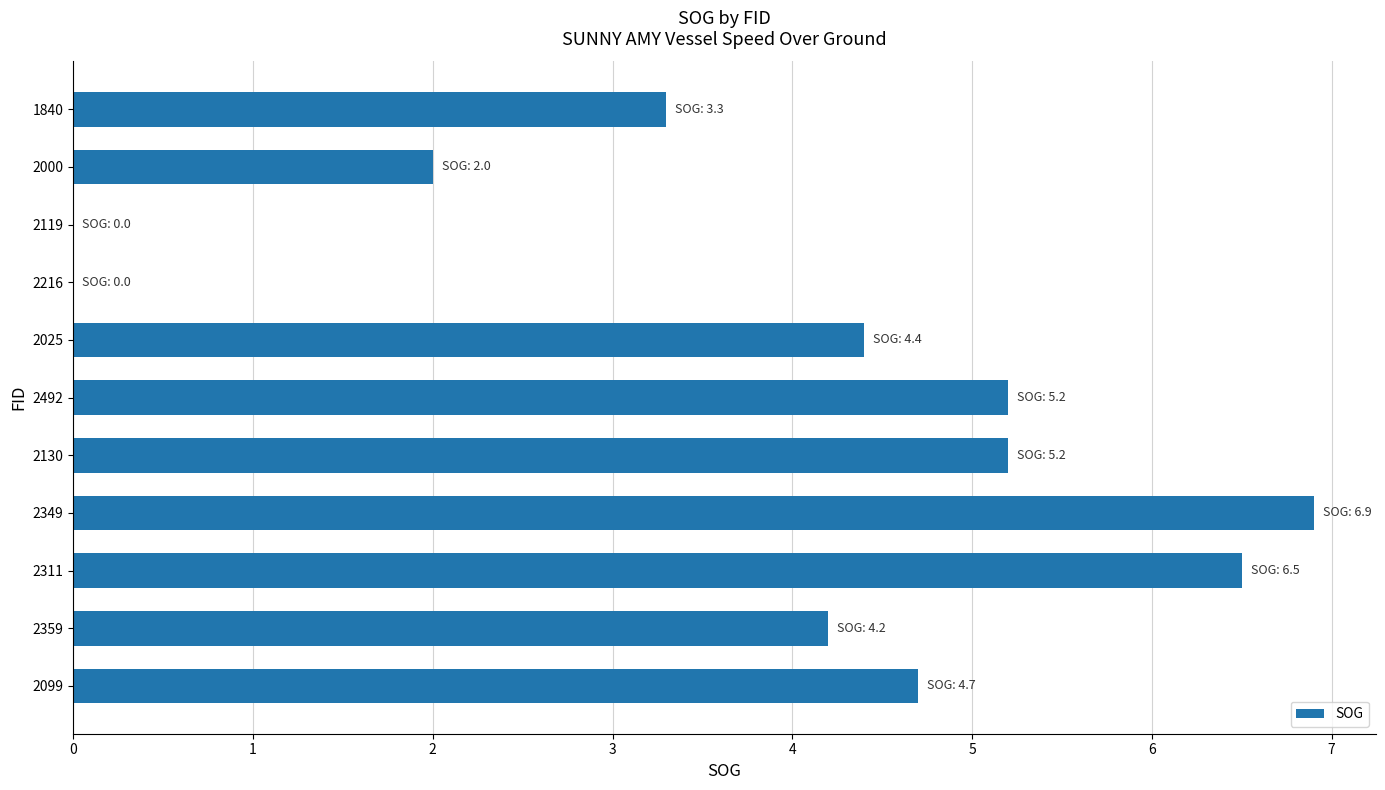

How many data points are above 4?

7